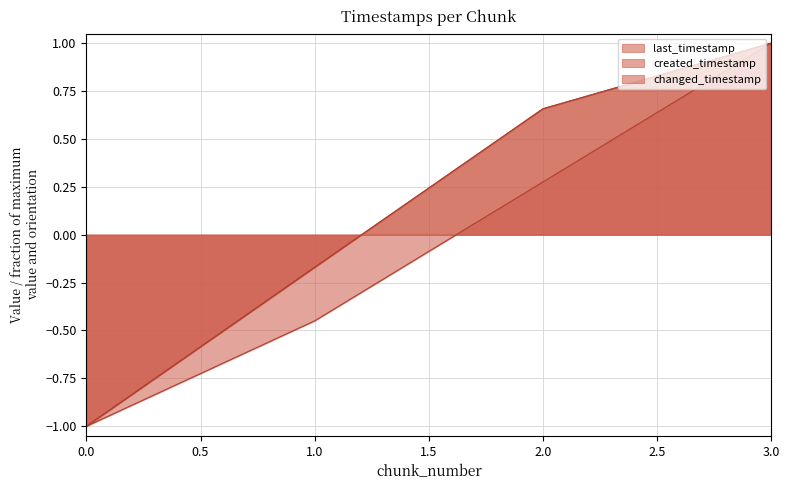

At how many categories does at least one series exceed 0?

2